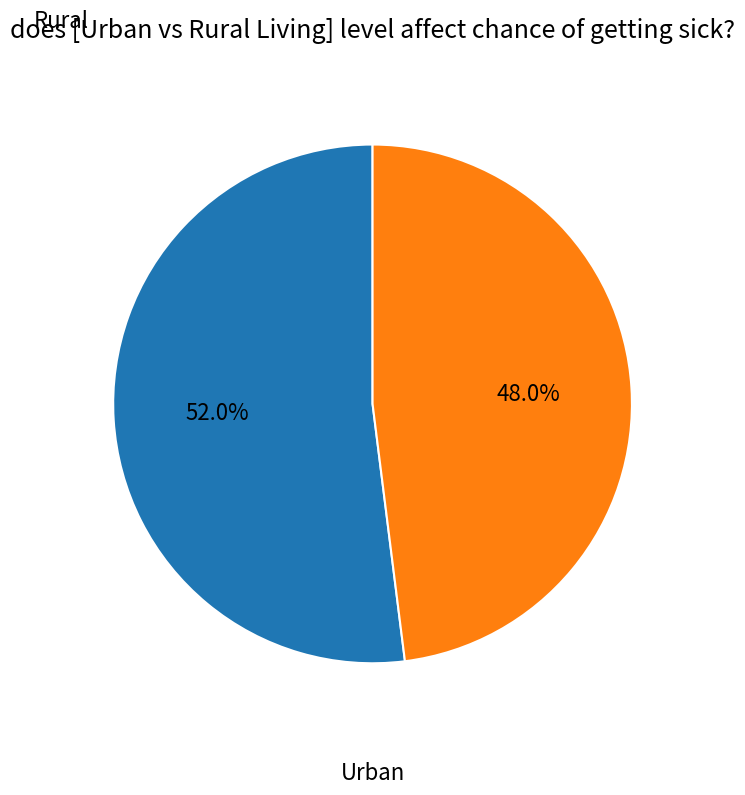

Rank the categories by value from lowest to highest.

Urban, Rural